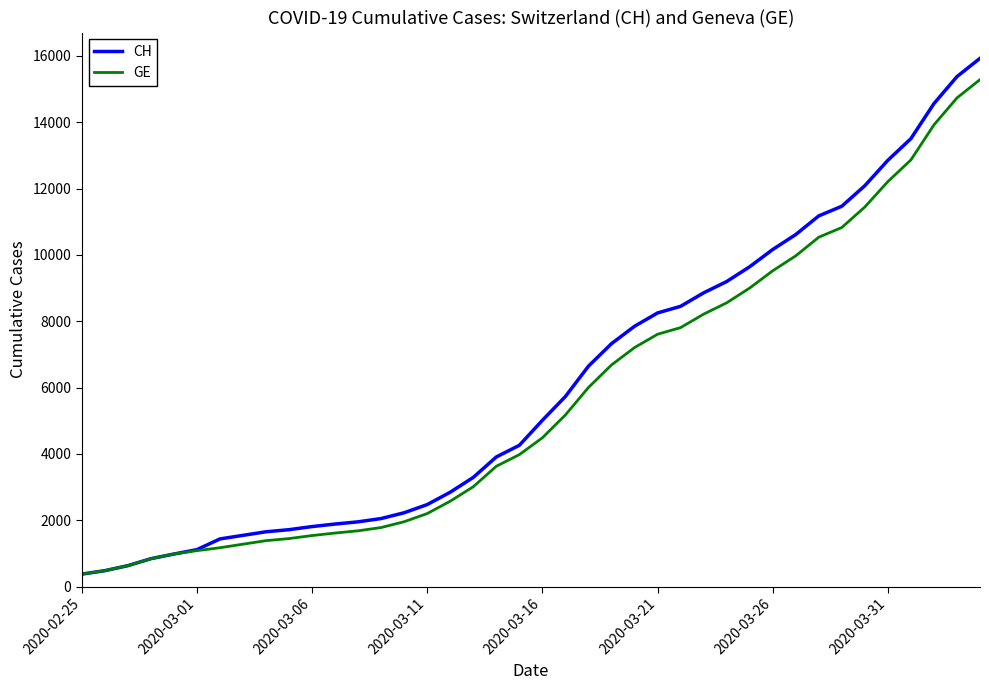

List the series in order of their overall mean, highest first.

CH, GE